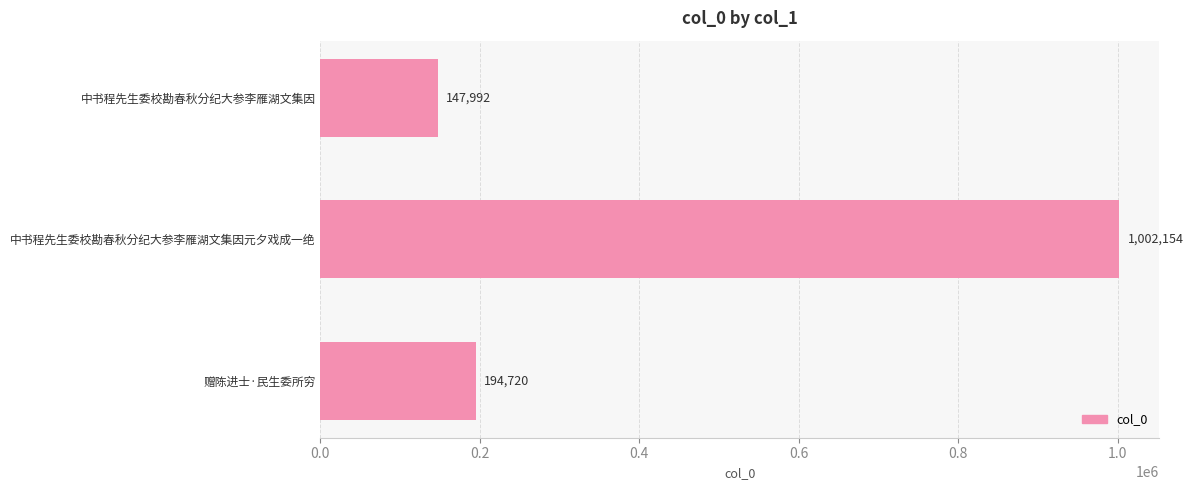

Rank the categories by value from lowest to highest.

中书程先生委校勘春秋分纪大参李雁湖文集因, 赠陈进士·民生委所穷, 中书程先生委校勘春秋分纪大参李雁湖文集因元夕戏成一绝